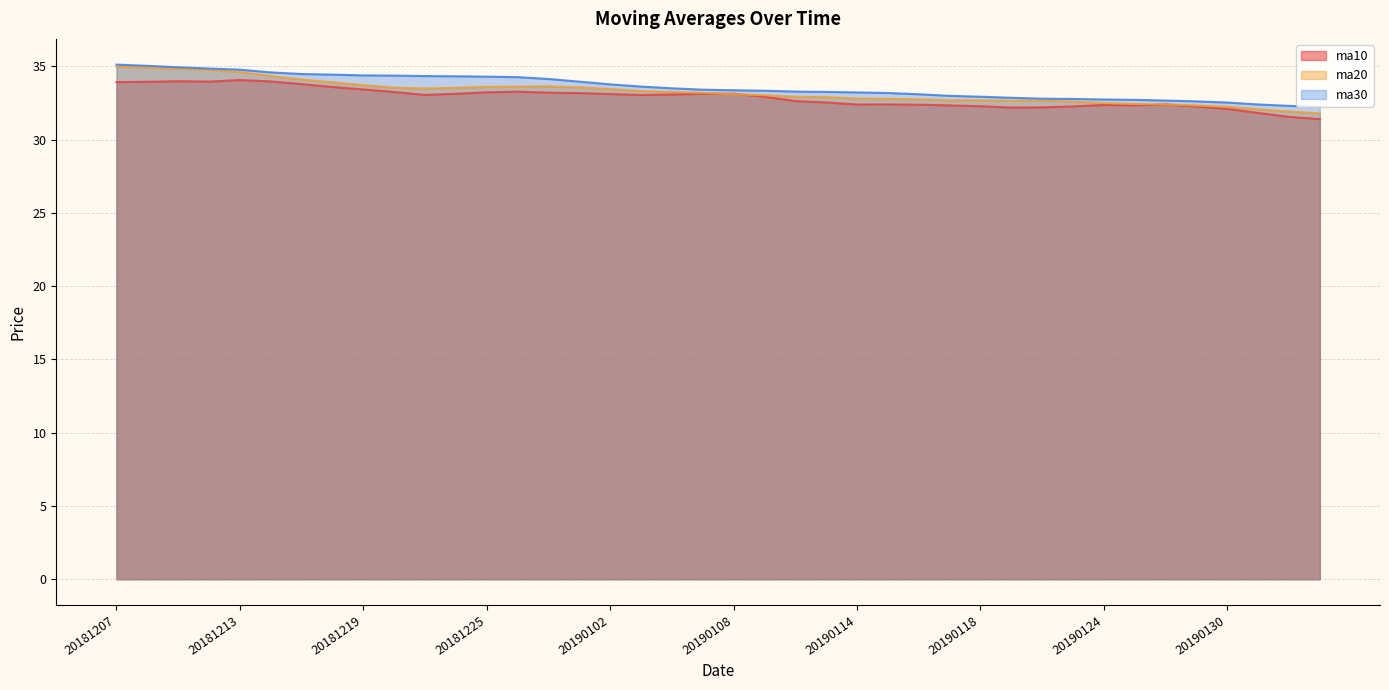

What is the value of the ma30 point at the 18th from the left?

33.6